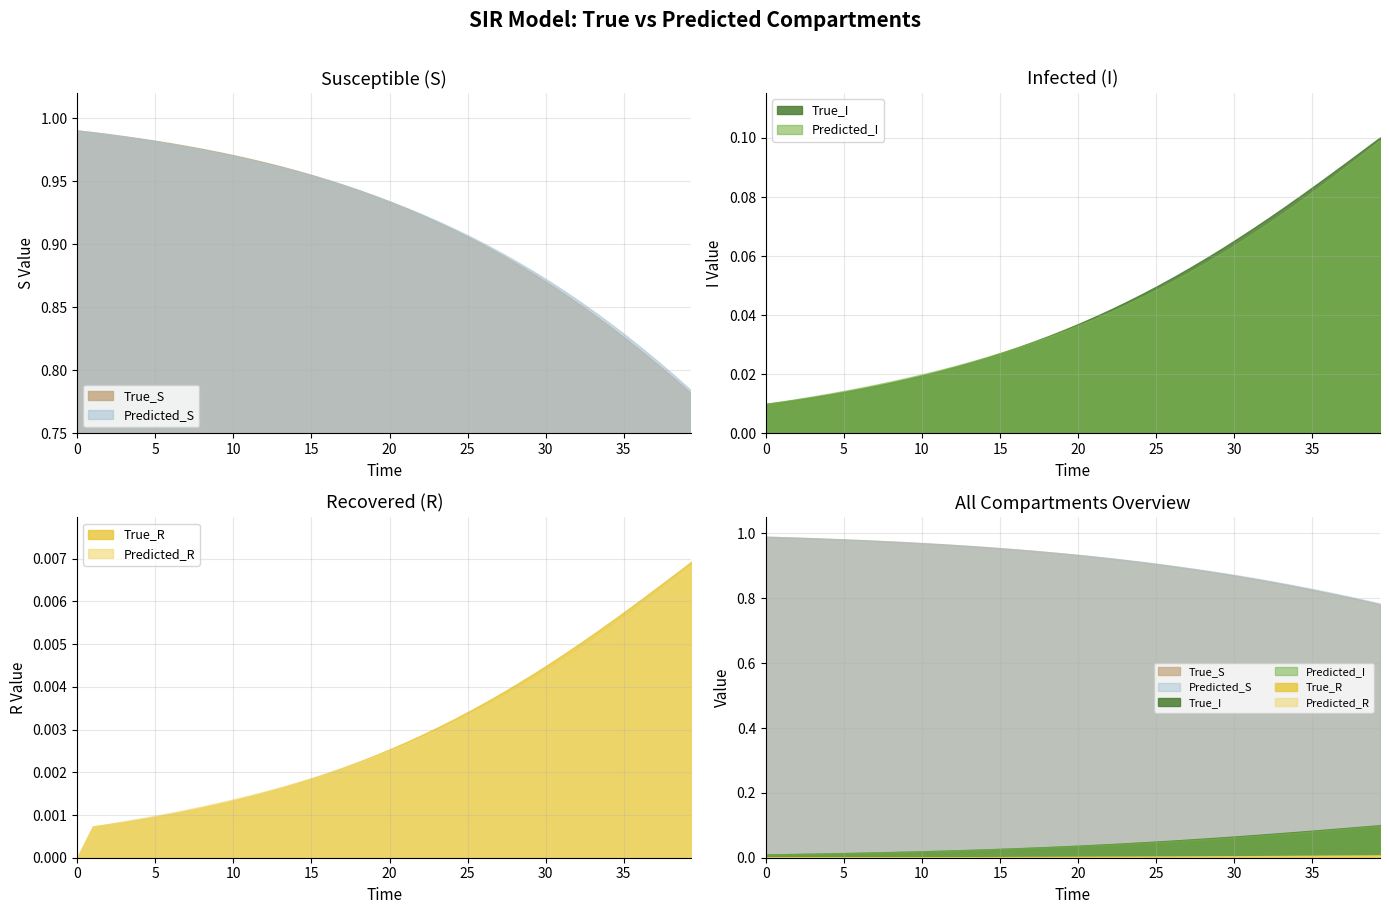

Which series has the largest total across all categories?

Predicted_S